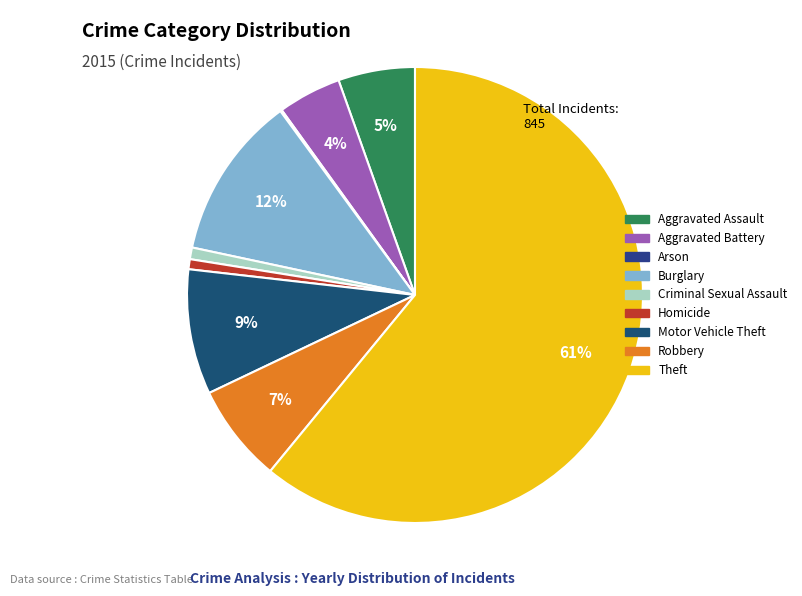

Is it true that Aggravated Battery is 1% of the pie?

False